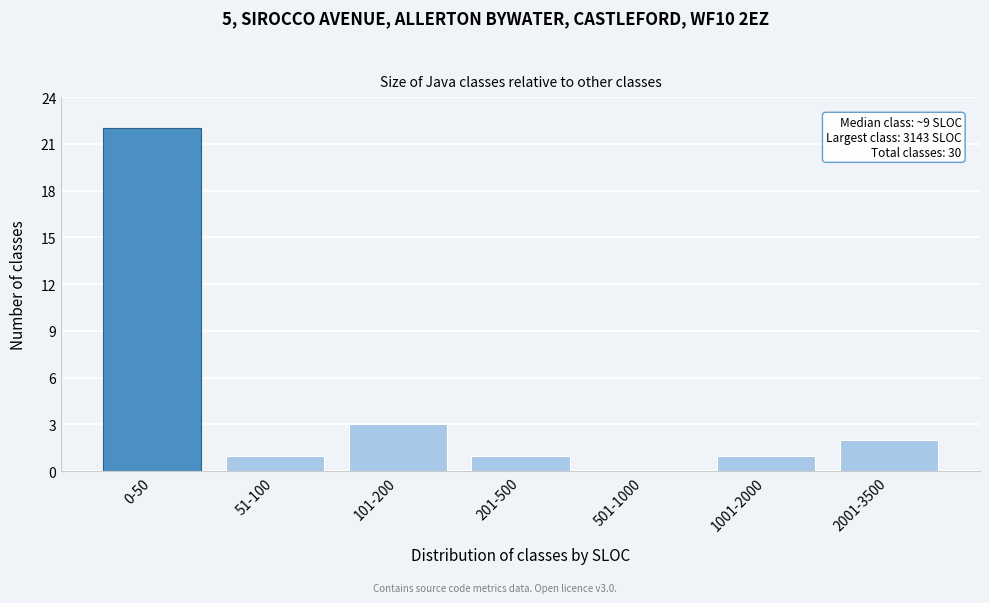

Reading left to right, transcribe all the data shown in this chart.

0-50=22	51-100=1	101-200=3	201-500=1	501-1000=0	1001-2000=1	2001-3500=2